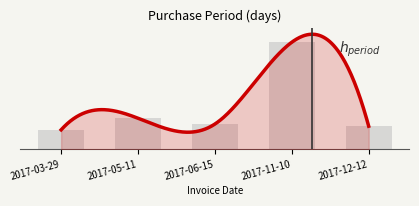

List the labels in order of value, largest first.

2017-11-10, 2017-05-11, 2017-06-15, 2017-12-12, 2017-03-29